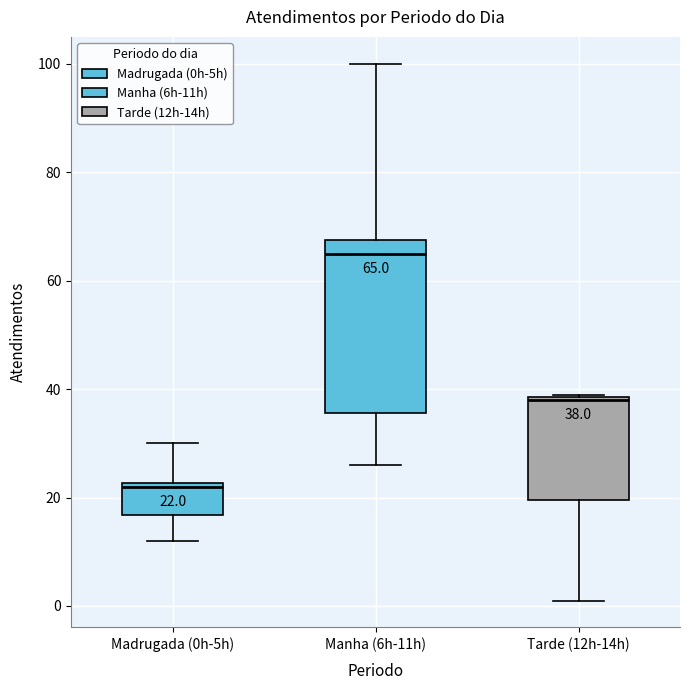

Comparing the boxes themselves (not the whiskers), which one is the tallest?

Manha (6h-11h)